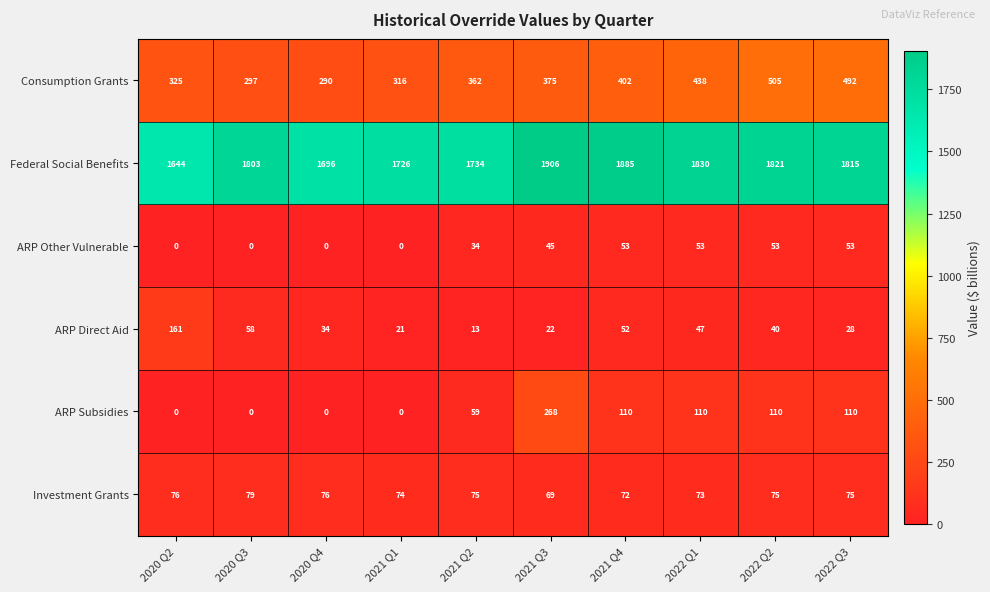

Rank the series by their maximum value, from highest to lowest.

Federal Social Benefits, Consumption Grants, ARP Subsidies, ARP Direct Aid, Investment Grants, ARP Other Vulnerable